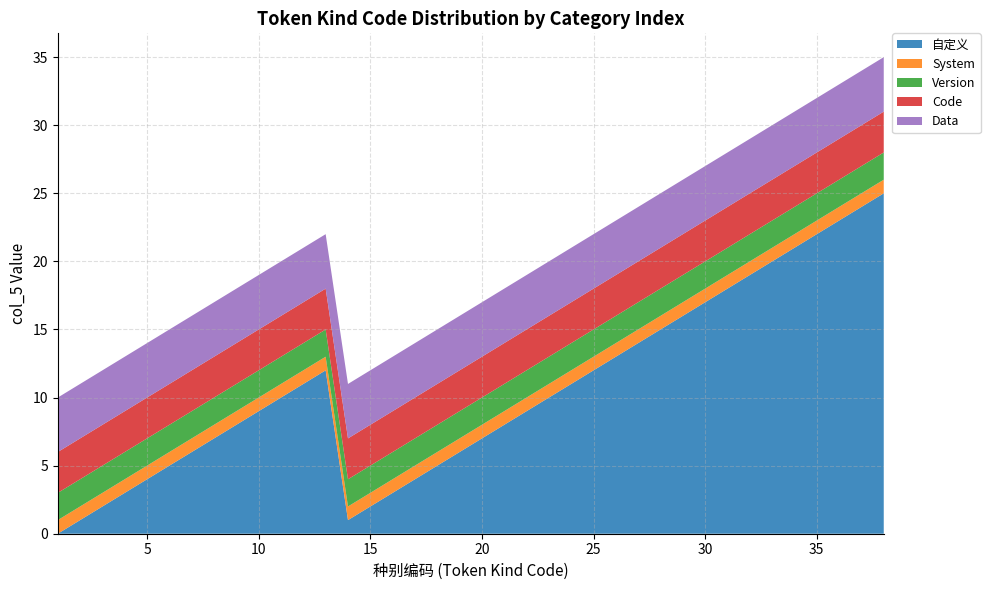

Reading right to left, extract all data points from this chart.

自定义: 38=25	37=24	36=23	35=22	34=21	33=20	32=19	31=18	30=17	29=16	28=15	27=14	26=13	25=12	24=11	23=10	22=9	21=8	20=7	19=6	18=5	17=4	16=3	15=2	14=1	13=12	12=11	11=10	10=9	9=8	8=7	7=6	6=5	5=4	4=3	3=2	2=1	1=0
System: 38=1	37=1	36=1	35=1	34=1	33=1	32=1	31=1	30=1	29=1	28=1	27=1	26=1	25=1	24=1	23=1	22=1	21=1	20=1	19=1	18=1	17=1	16=1	15=1	14=1	13=1	12=1	11=1	10=1	9=1	8=1	7=1	6=1	5=1	4=1	3=1	2=1	1=1
Version: 38=2	37=2	36=2	35=2	34=2	33=2	32=2	31=2	30=2	29=2	28=2	27=2	26=2	25=2	24=2	23=2	22=2	21=2	20=2	19=2	18=2	17=2	16=2	15=2	14=2	13=2	12=2	11=2	10=2	9=2	8=2	7=2	6=2	5=2	4=2	3=2	2=2	1=2
Code: 38=3	37=3	36=3	35=3	34=3	33=3	32=3	31=3	30=3	29=3	28=3	27=3	26=3	25=3	24=3	23=3	22=3	21=3	20=3	19=3	18=3	17=3	16=3	15=3	14=3	13=3	12=3	11=3	10=3	9=3	8=3	7=3	6=3	5=3	4=3	3=3	2=3	1=3
Data: 38=4	37=4	36=4	35=4	34=4	33=4	32=4	31=4	30=4	29=4	28=4	27=4	26=4	25=4	24=4	23=4	22=4	21=4	20=4	19=4	18=4	17=4	16=4	15=4	14=4	13=4	12=4	11=4	10=4	9=4	8=4	7=4	6=4	5=4	4=4	3=4	2=4	1=4